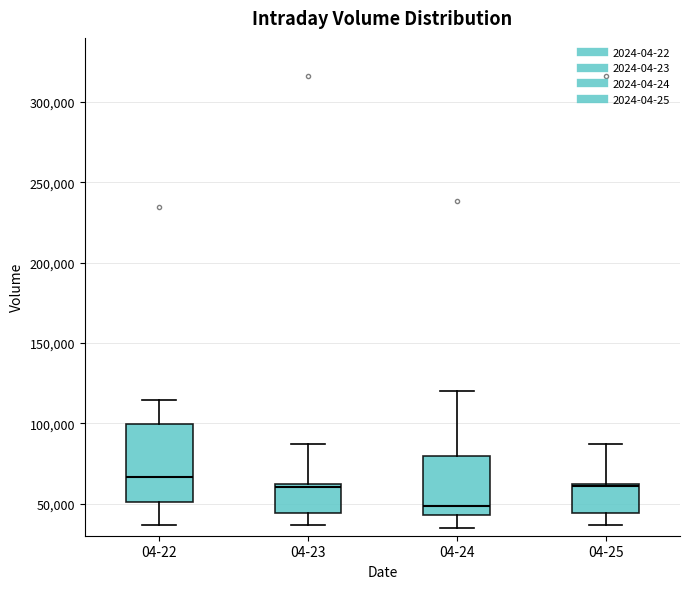

Comparing the boxes themselves (not the whiskers), which one is the tallest?

04-22